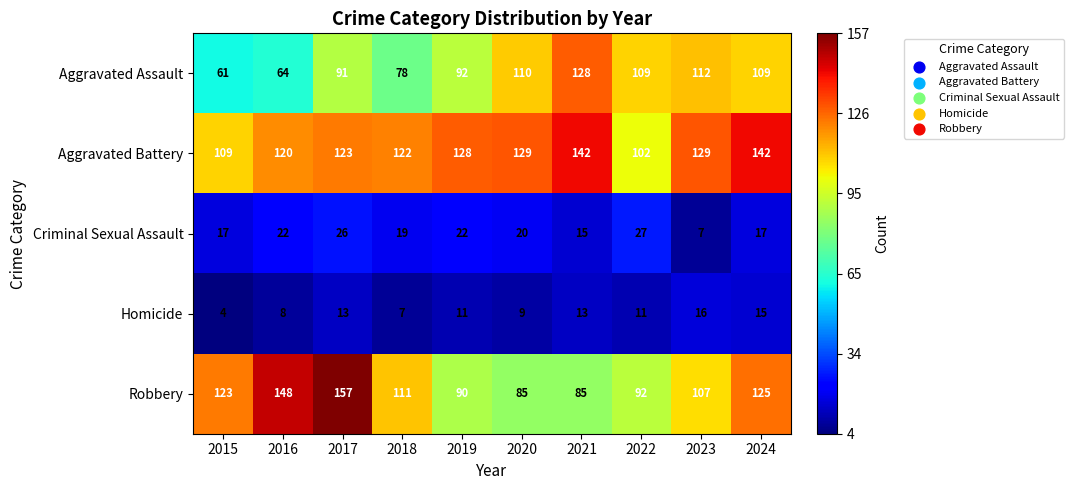

Which category has the lowest value across all series?

2015